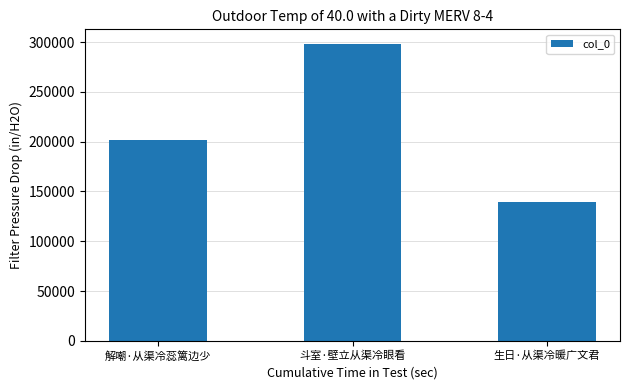

How many distinct data groups are displayed?

1